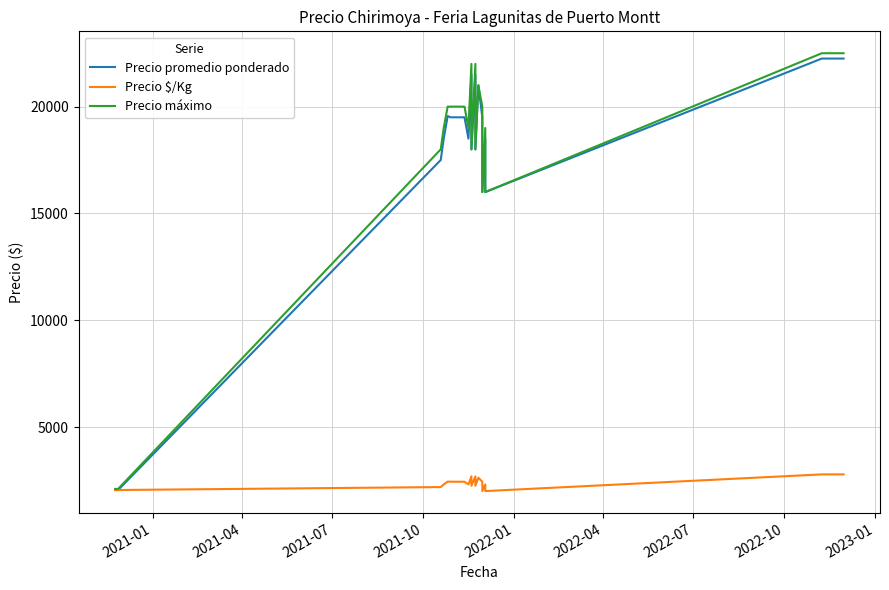

How many lines are shown in the chart?

3